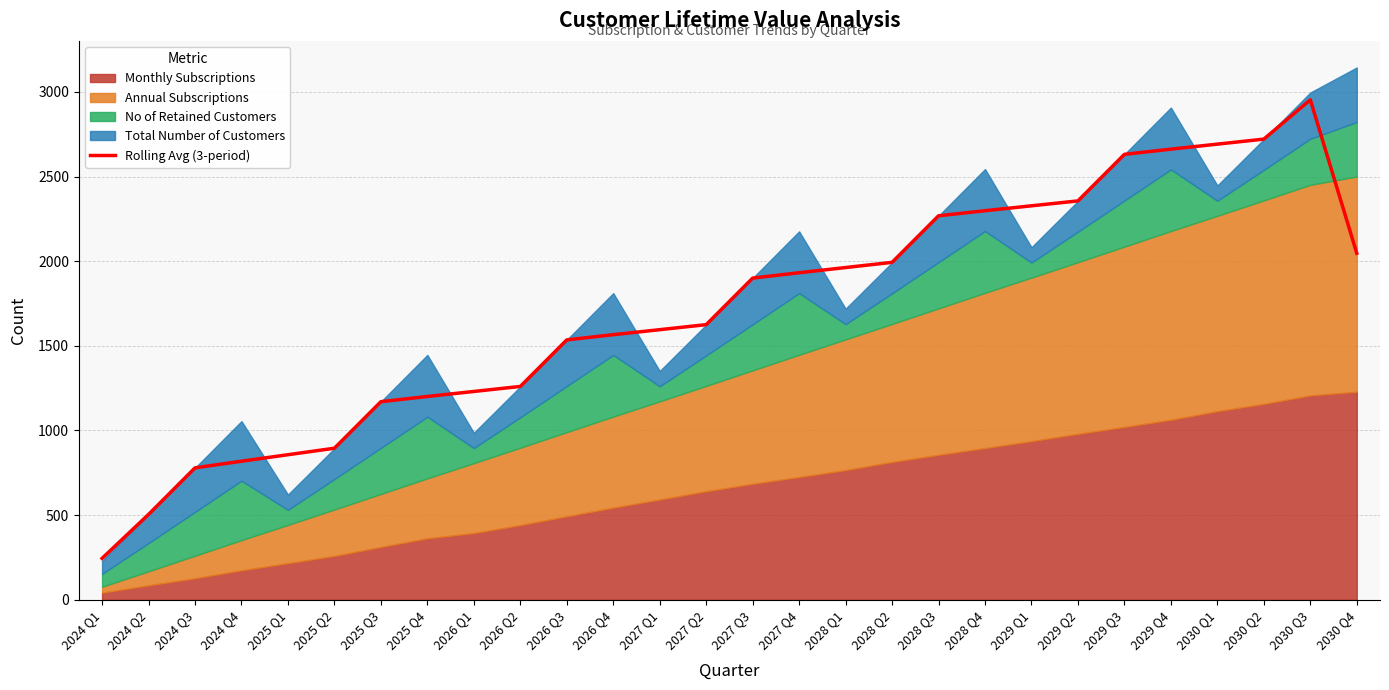

Reading right to left, list all the values displayed in this chart.

2046.7	2953.3	2721.0	2691.3	2661.7	2631.0	2356.0	2327.0	2298.0	2268.0	1993.0	1962.3	1931.7	1900.0	1625.0	1595.3	1565.7	1535.0	1260.0	1230.3	1200.7	1170.0	895.0	856.7	818.3	779.0	504.0	244.3